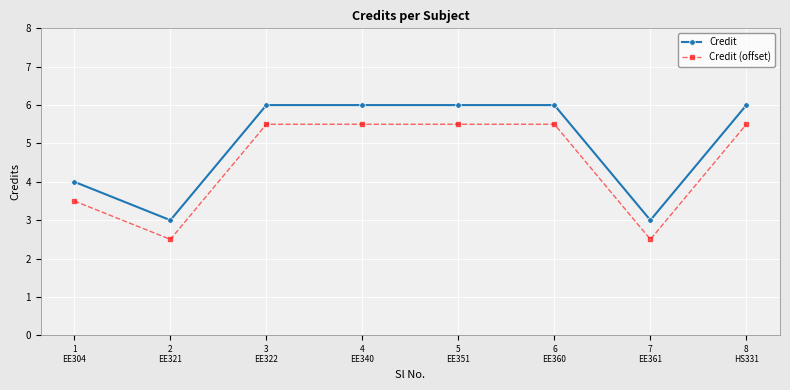

What are all the series names shown in the legend?

Credit, Credit (offset)